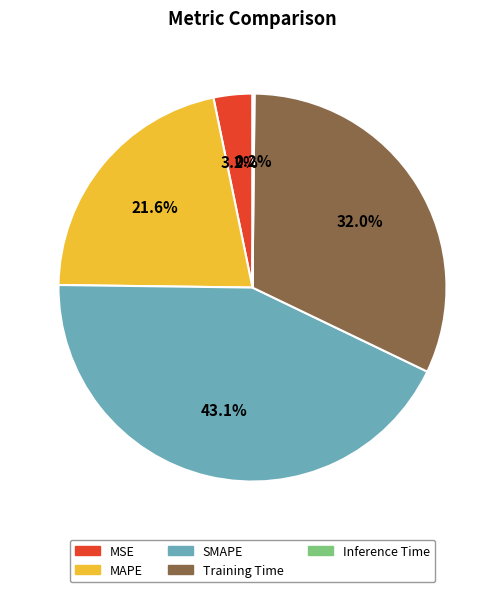

Does MSE represent more than half of the total?

No